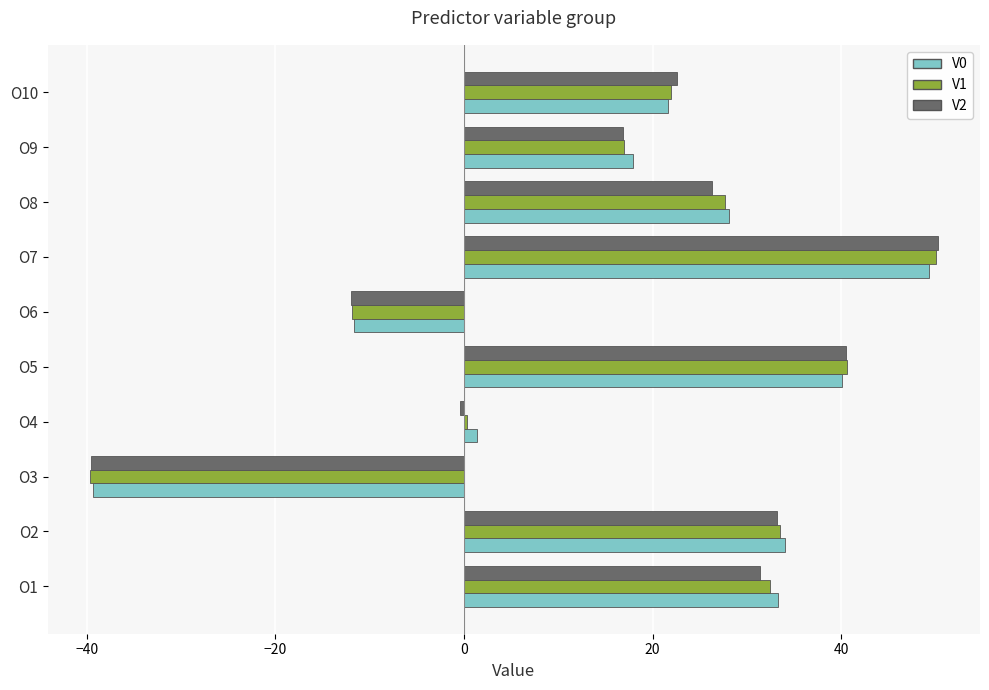

How many data points in V0 are above 28?

5